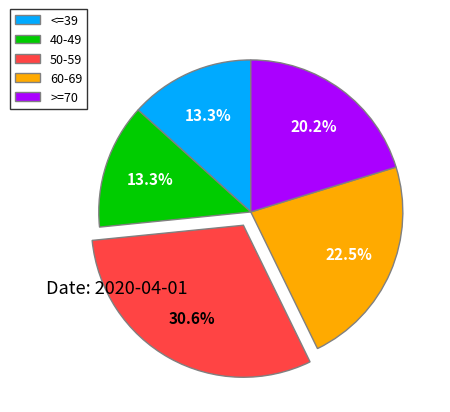

Do 40-49 and 50-59 together represent more than half of the pie?

No